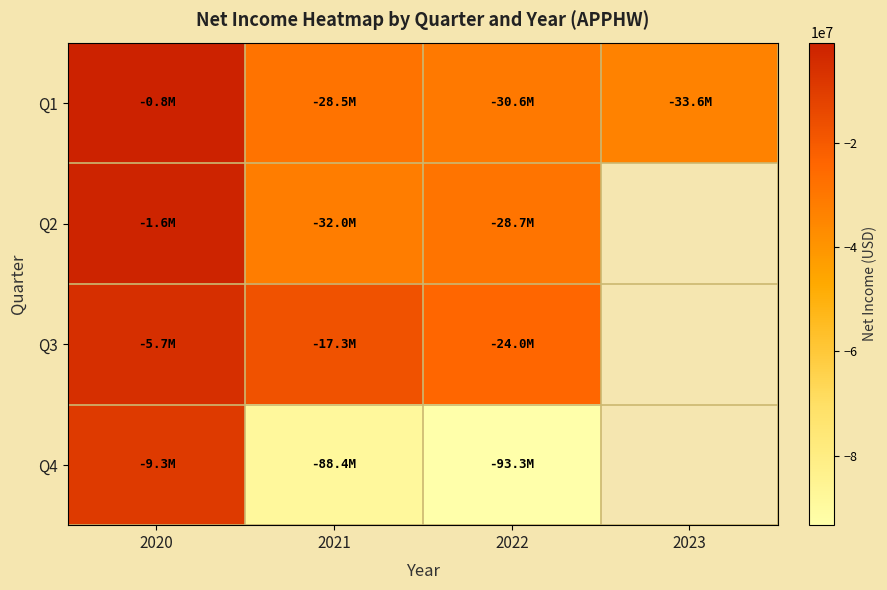

How many values in the Q3 series are below -17268000?

1